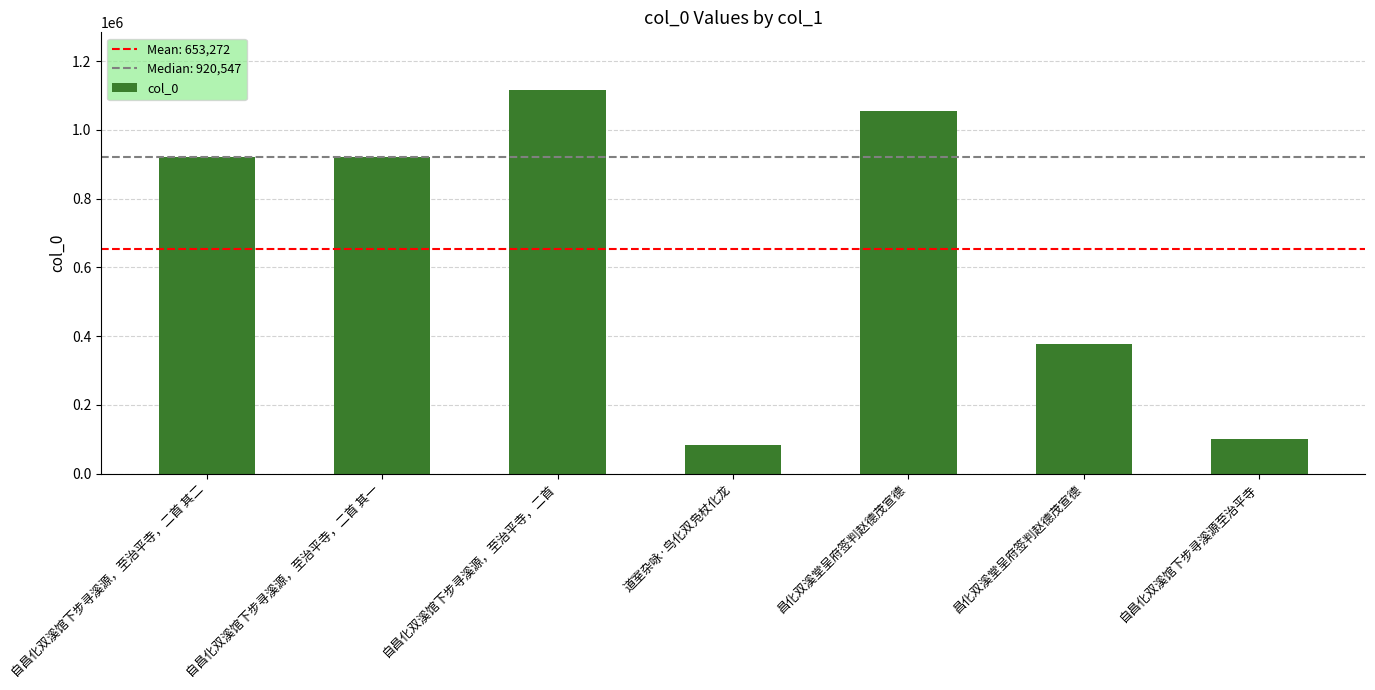

Which category has the lowest value across all series?

道室杂咏·鸟化双凫杖化龙